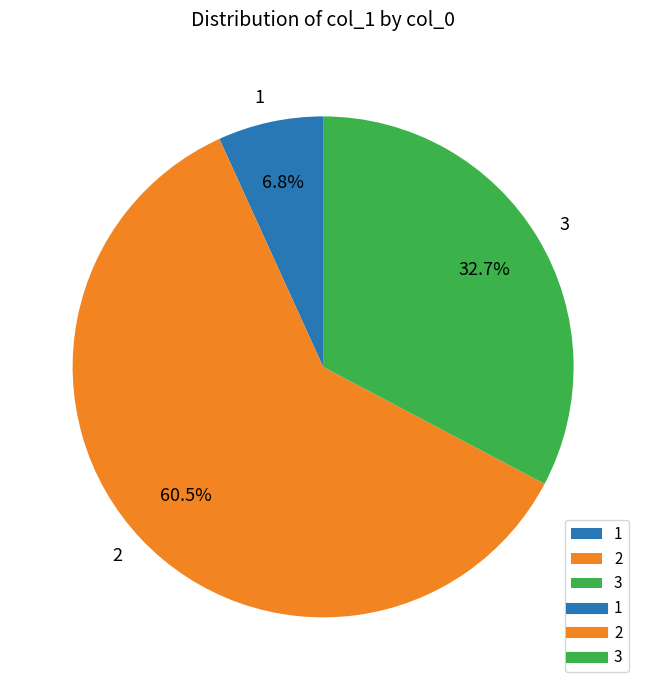

Does any single category account for the majority?

Yes